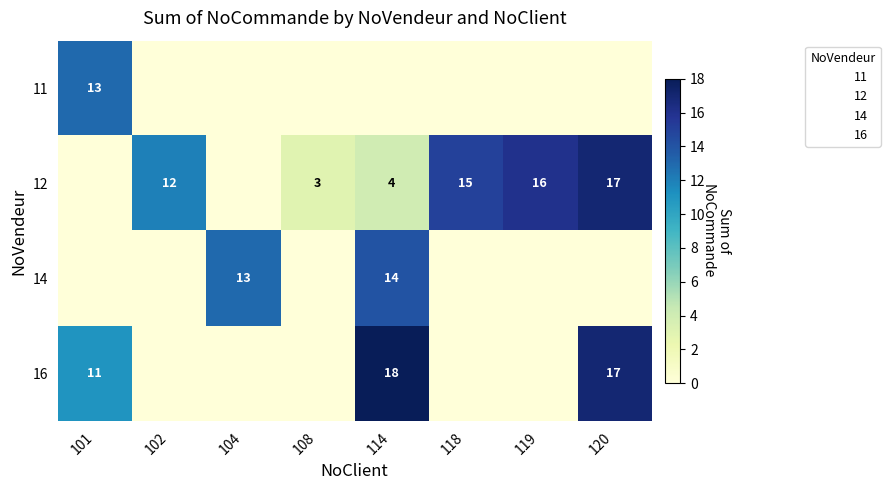

True or false: 11 has a value of -7 at 120.

False